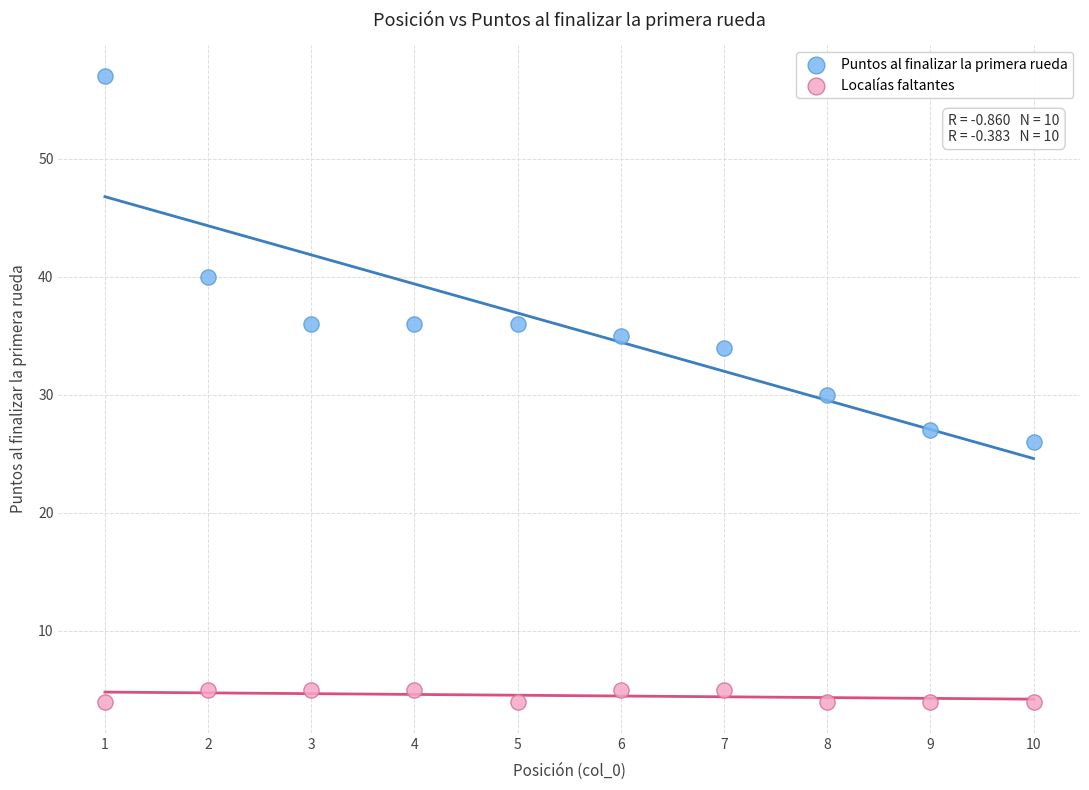

Which series has the largest Y range (max minus min)?

Puntos al finalizar la primera rueda